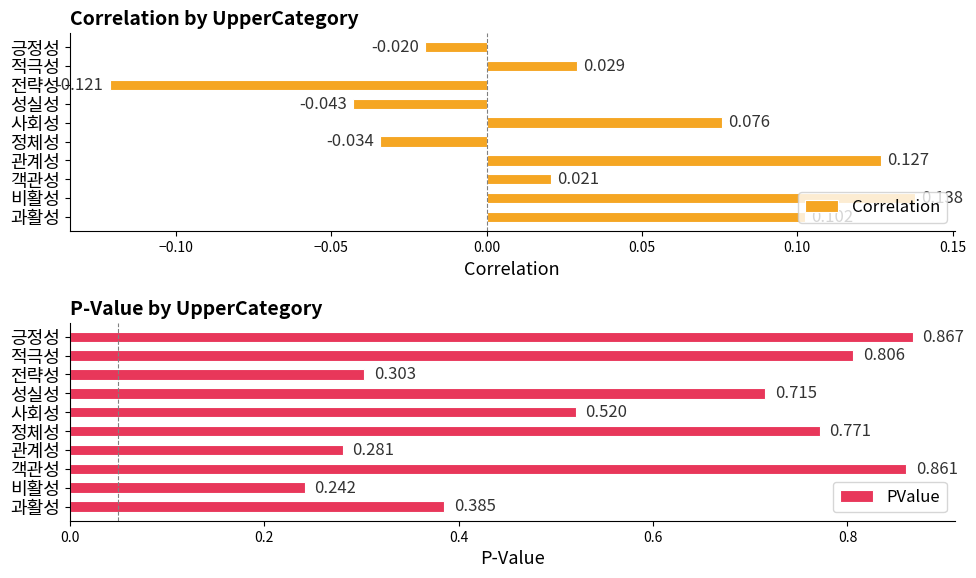

How many values in the Correlation series exceed 0?

6